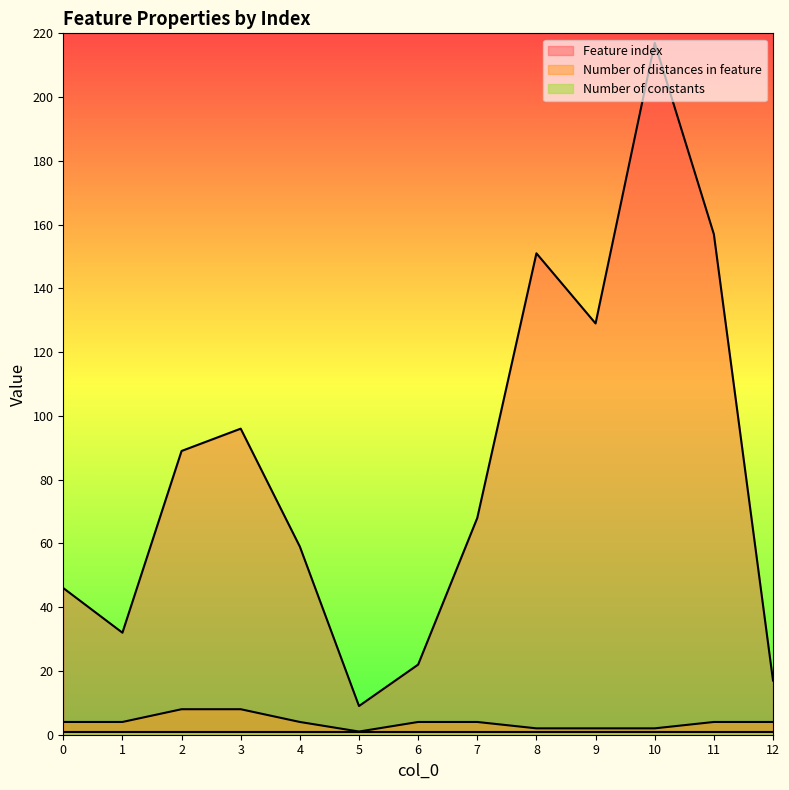

What is the sum of the Feature index values at 4 and 10?

276